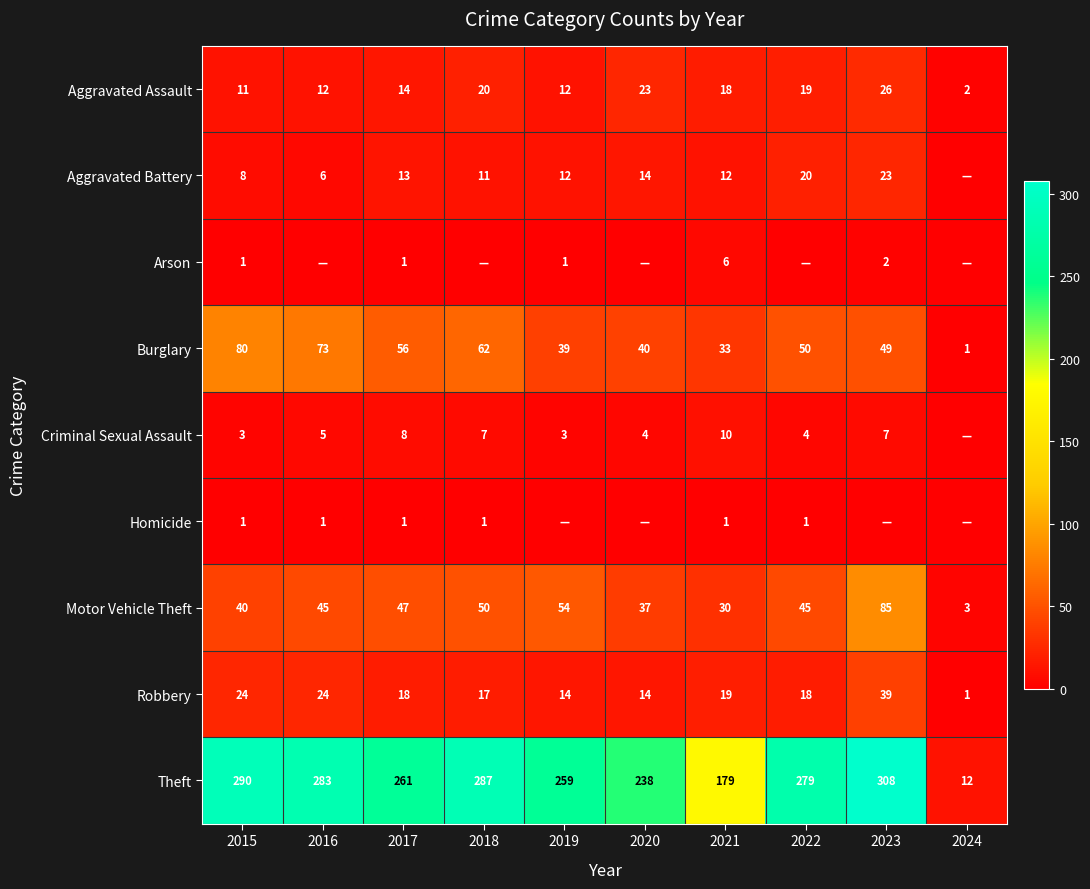

Is the value of Motor Vehicle Theft at 2020 greater than the value of Arson at 2023?

Yes